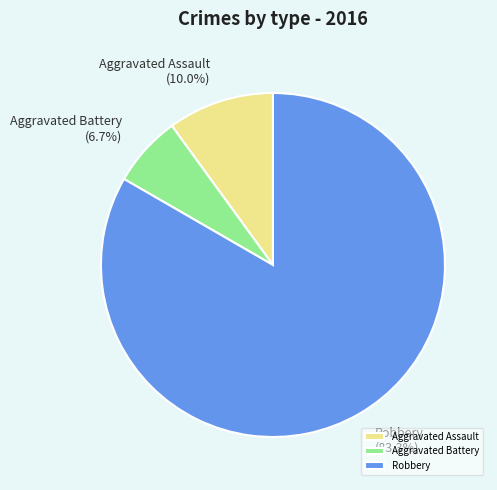

Which slice is the smallest?

Aggravated Battery